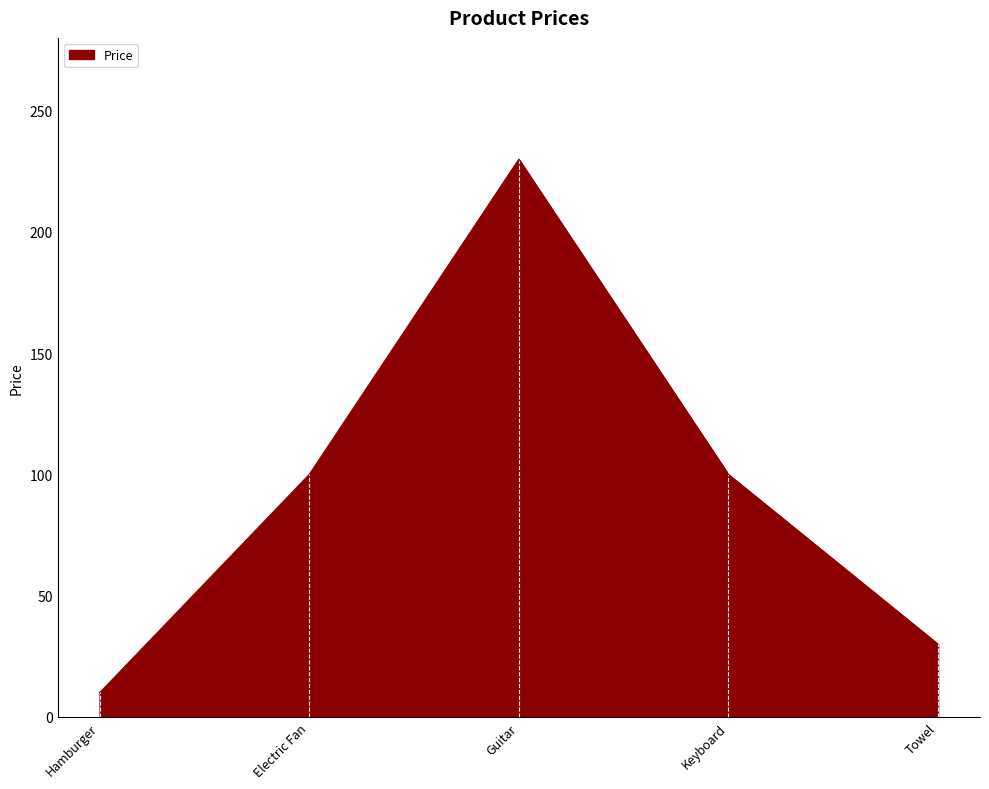

Approximately how many times larger is the value at Towel compared to Keyboard?

0.3